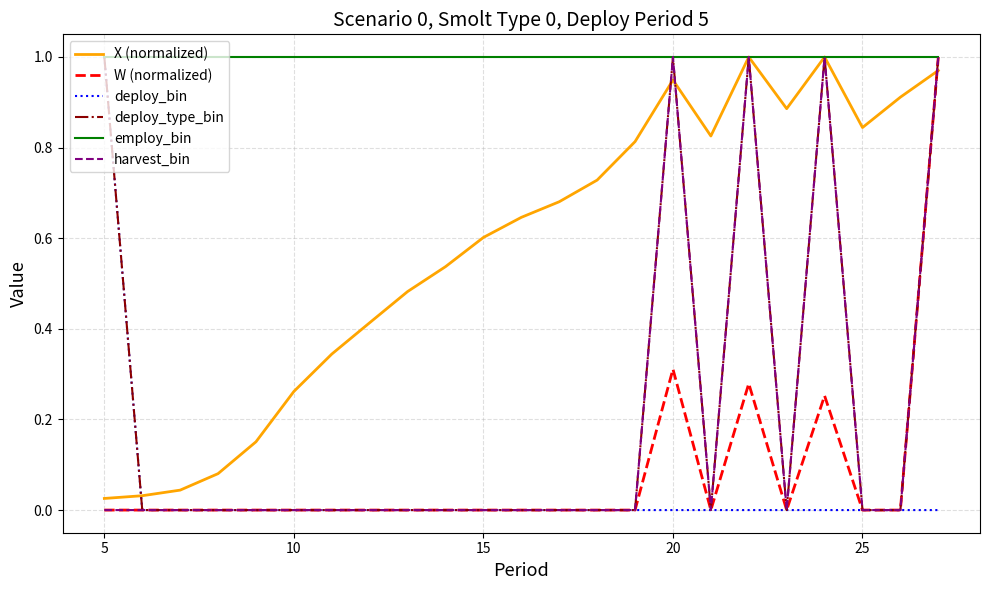

Which series ends up on top after the final intersection of X (normalized) and W (normalized)?

W (normalized)